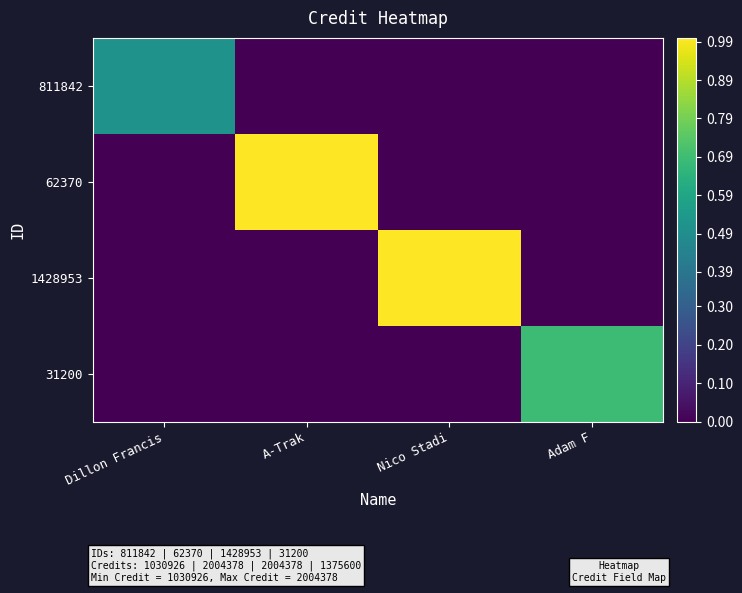

Rank the series by their maximum value, from lowest to highest.

811842, 31200, 62370, 1428953